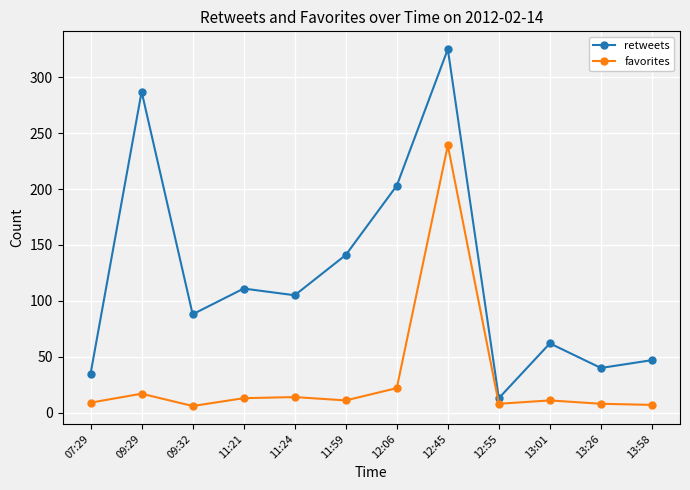

True or false: favorites and retweets intersect in this chart.

False